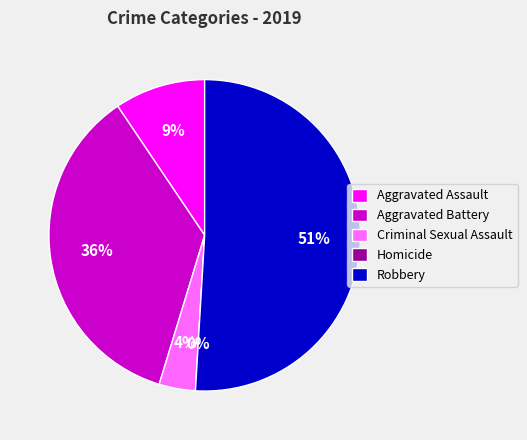

Count the number of slices in the pie.

5